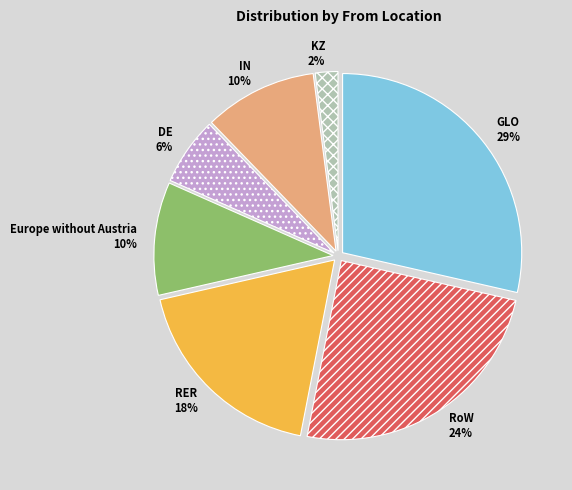

To the nearest percent, what percentage of the pie is RER?

18%